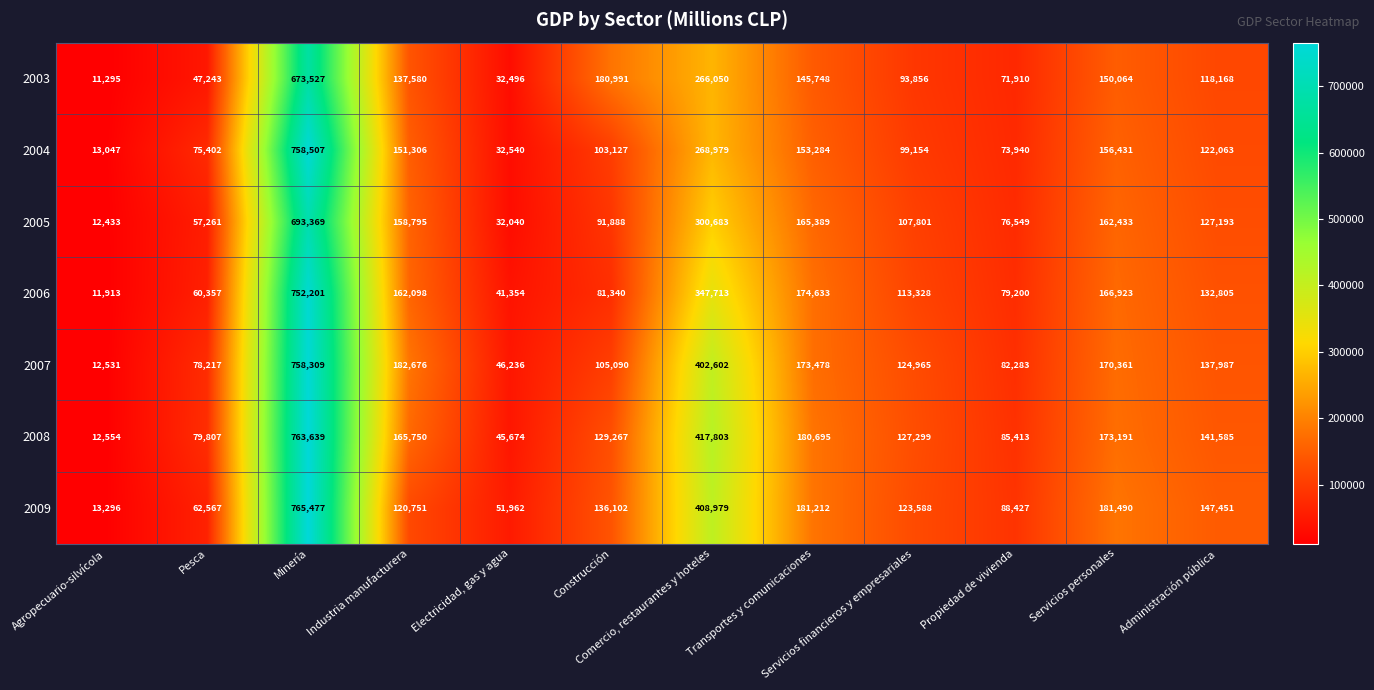

How many data points in 2009 are less than 136102?

6